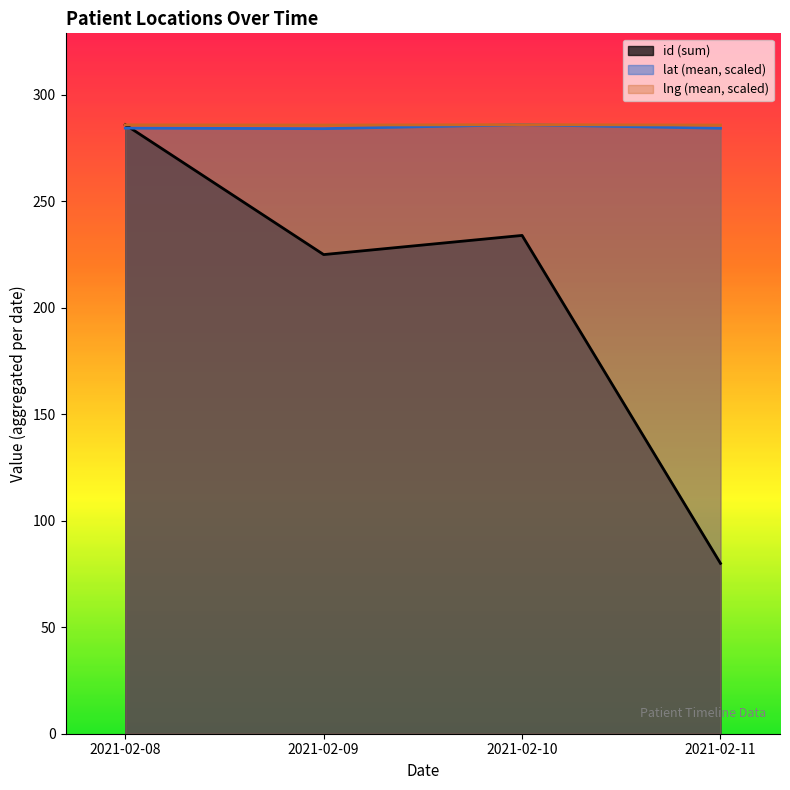

What value does the id (sum)_line series have at 2021-02-08?

286.0